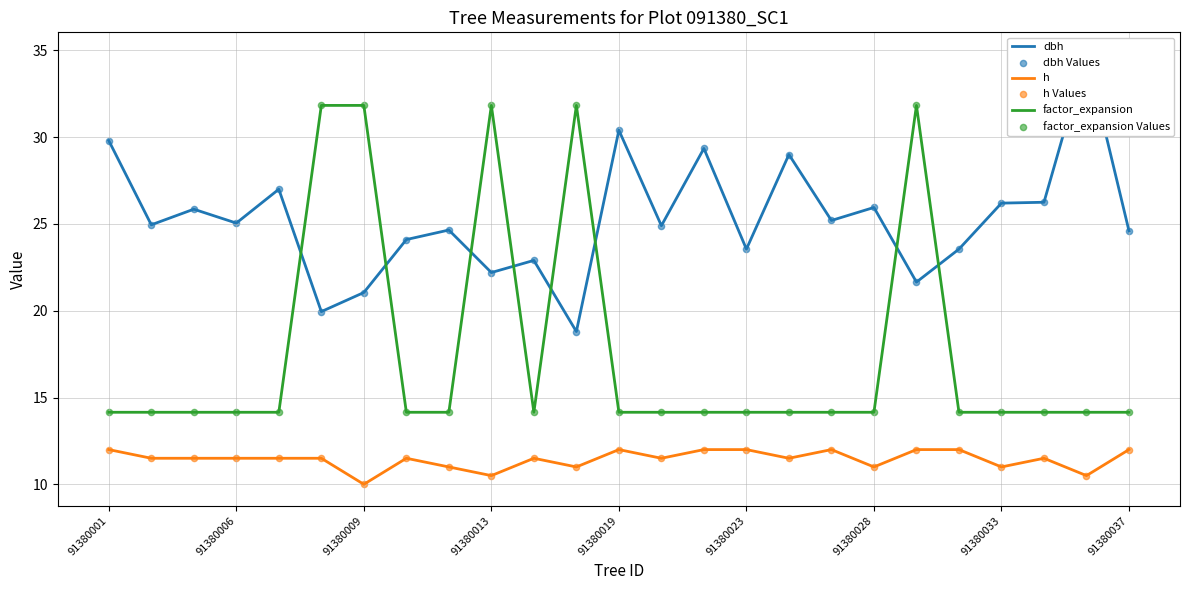

True or false: factor_expansion and h intersect in this chart.

False